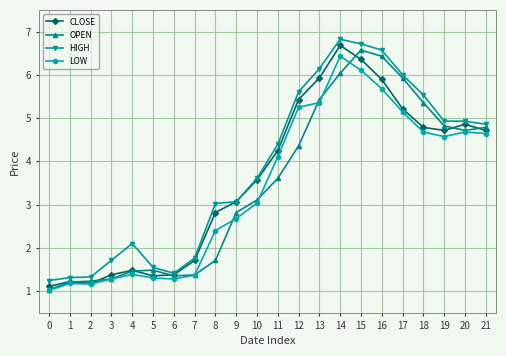

Rank the series by their maximum value, from lowest to highest.

LOW, OPEN, CLOSE, HIGH